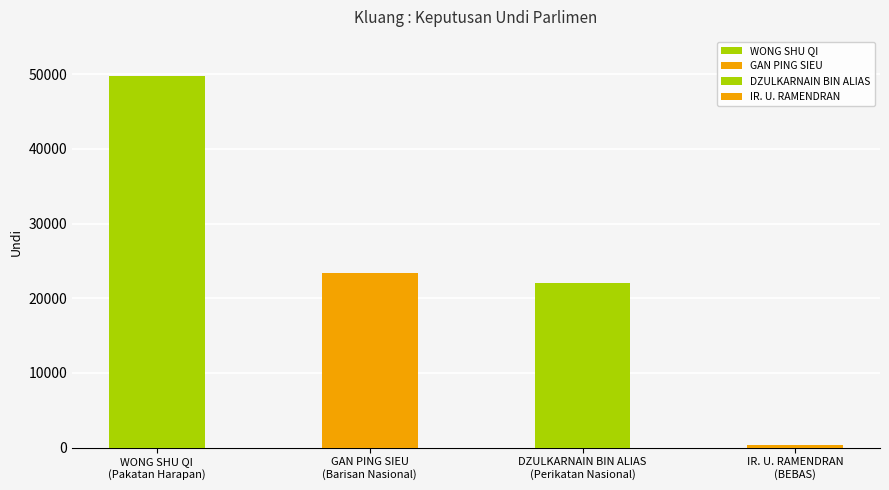

What is the minimum value shown in the chart?

404